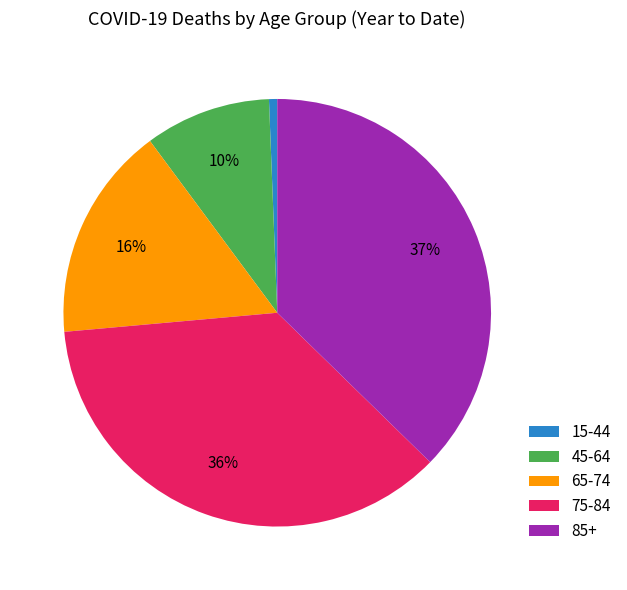

Which slice is the largest?

85+